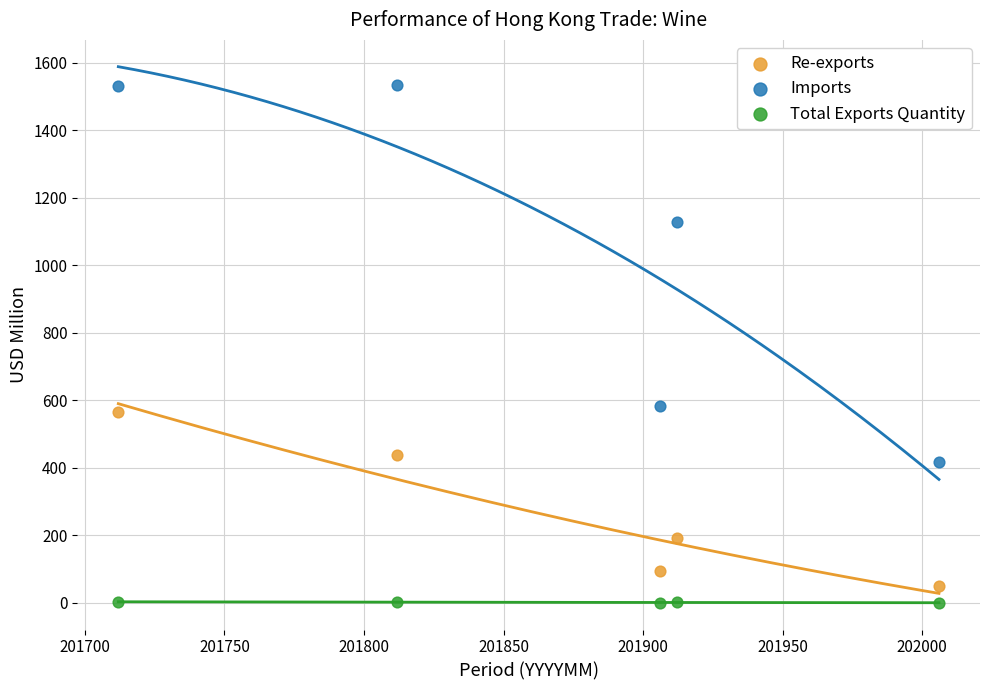

What is the X range (max minus min) for the scatter plot?

294.0